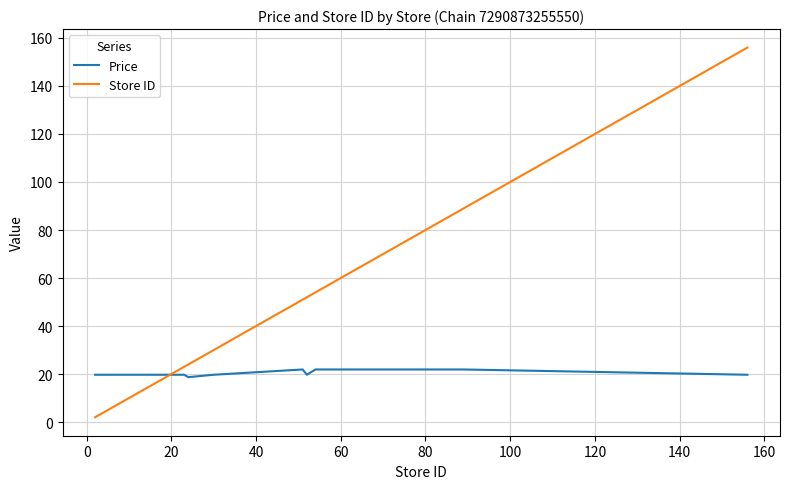

How many lines are shown in the chart?

2